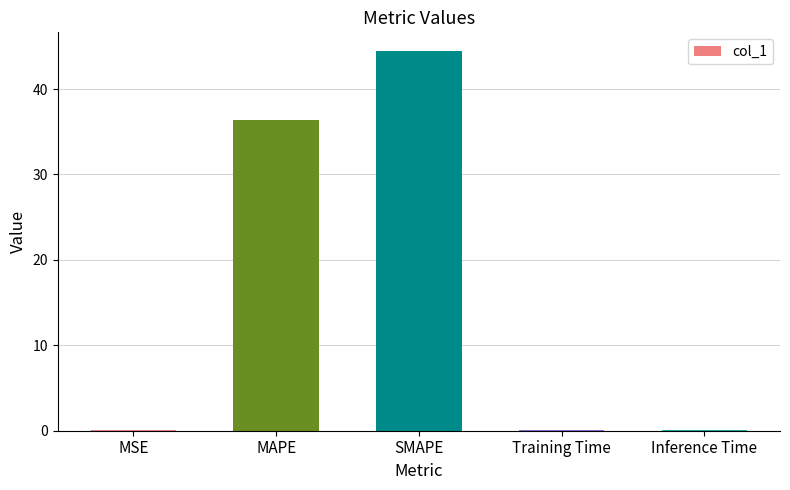

Which has a higher value, SMAPE or Inference Time?

SMAPE